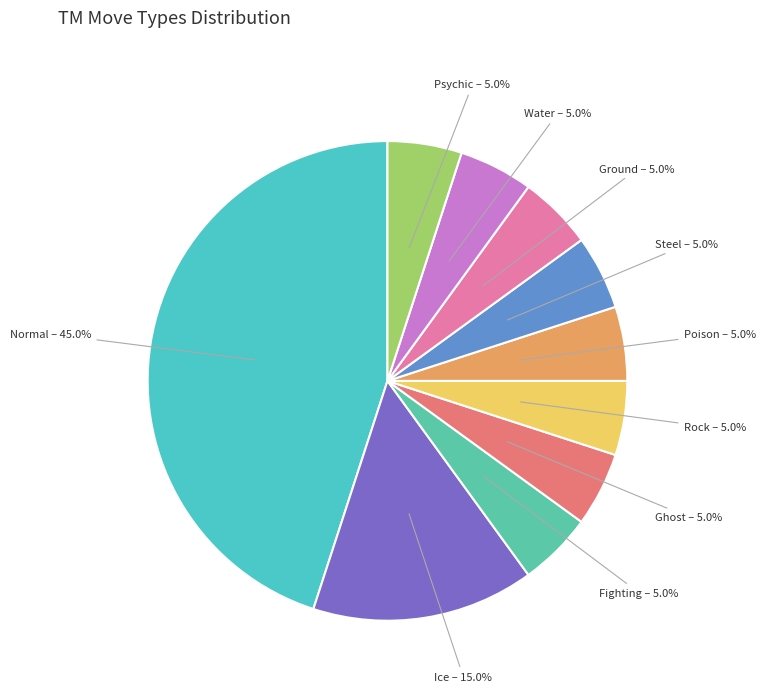

To the nearest percent, what is the combined percentage of Steel and Rock?

10%